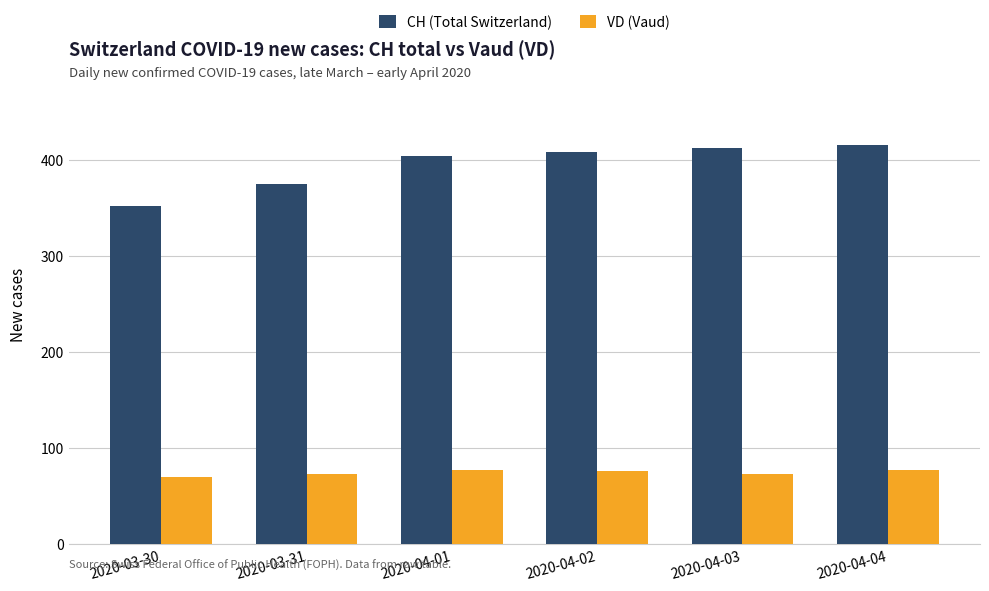

Does the chart contain any negative values?

No